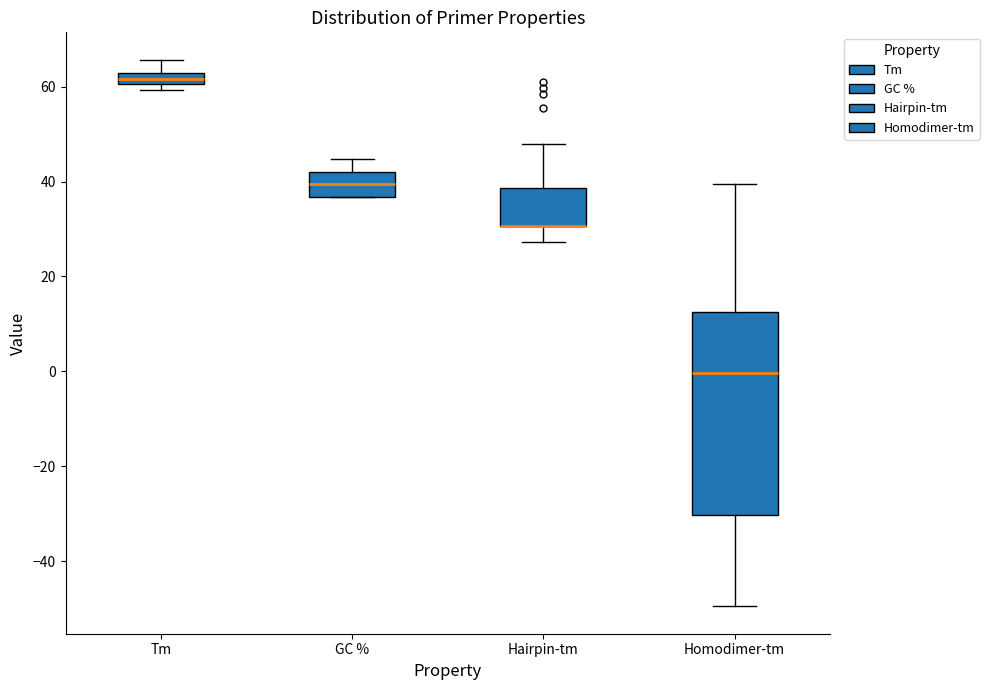

Where is the upper edge of the box for Hairpin-tm on the y-axis? The values are not printed on the chart, so give them approximately, as read against the axis.

38